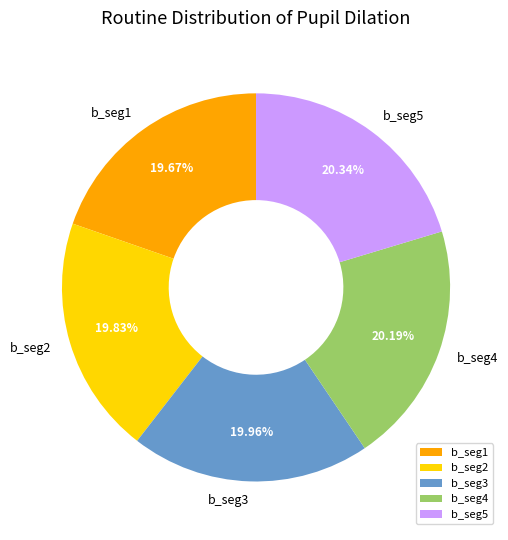

What is the ratio of the value at b_seg1 to the value at b_seg4?

1.0